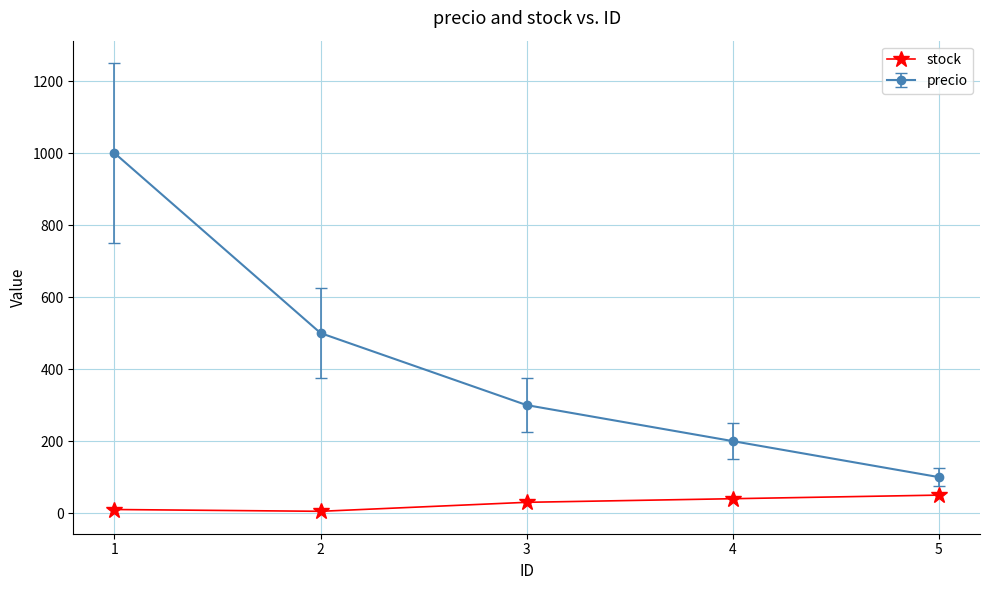

What is the sum of all precio values?

2100